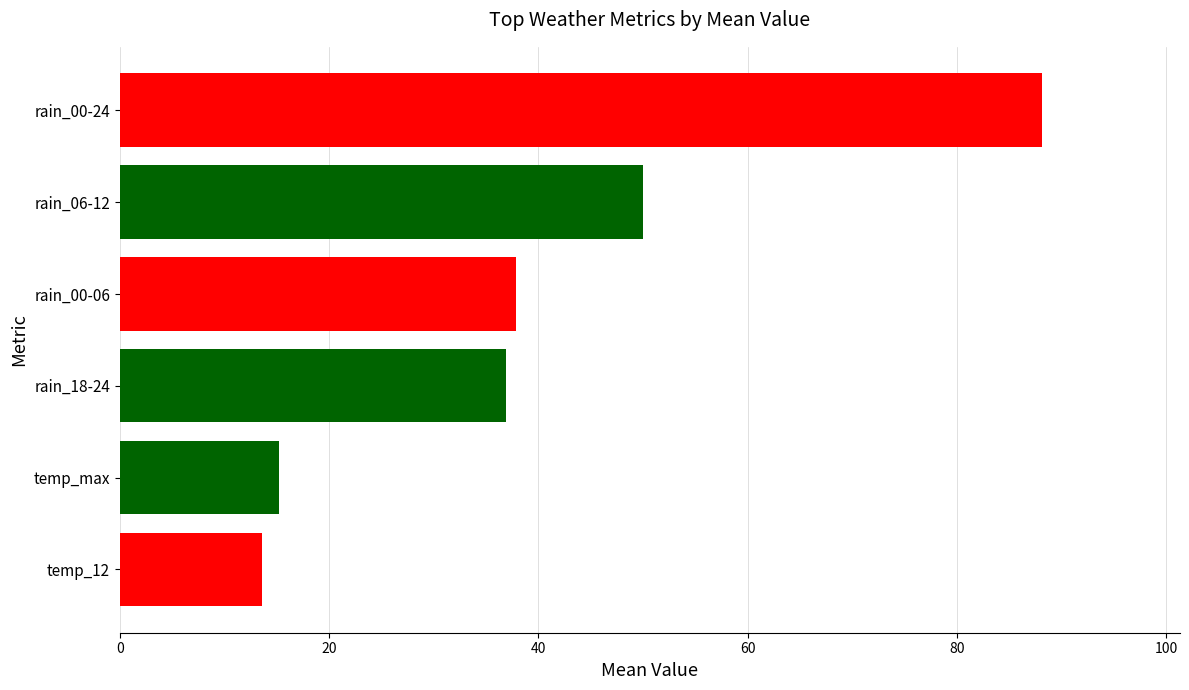

The value of temp_12 at 2023-10-20 is 20. True or false?

False